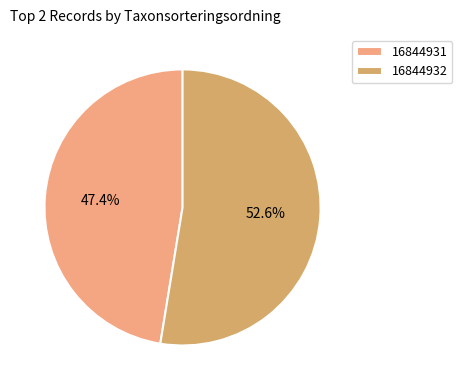

Does 16844932 account for over 50% of the chart?

Yes